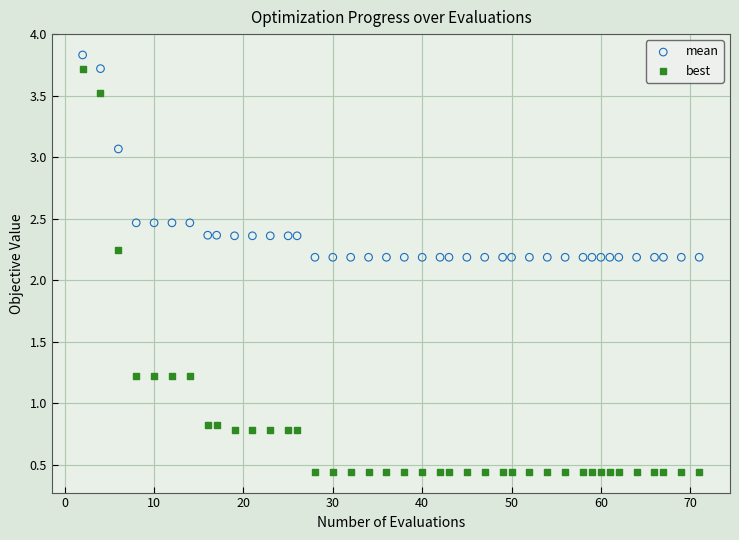

Which series reaches the minimum Y coordinate?

best